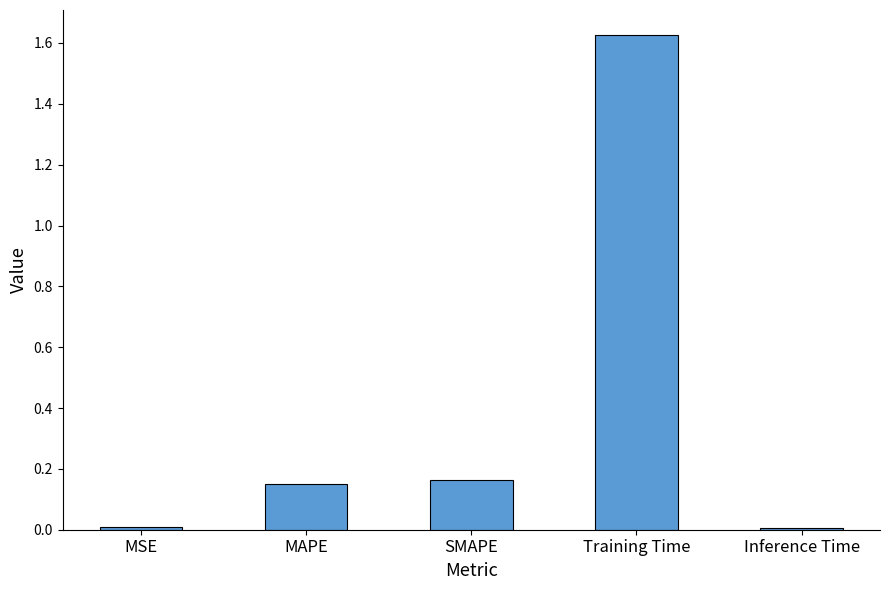

True or false: the data shows 0.7 at Training Time.

False